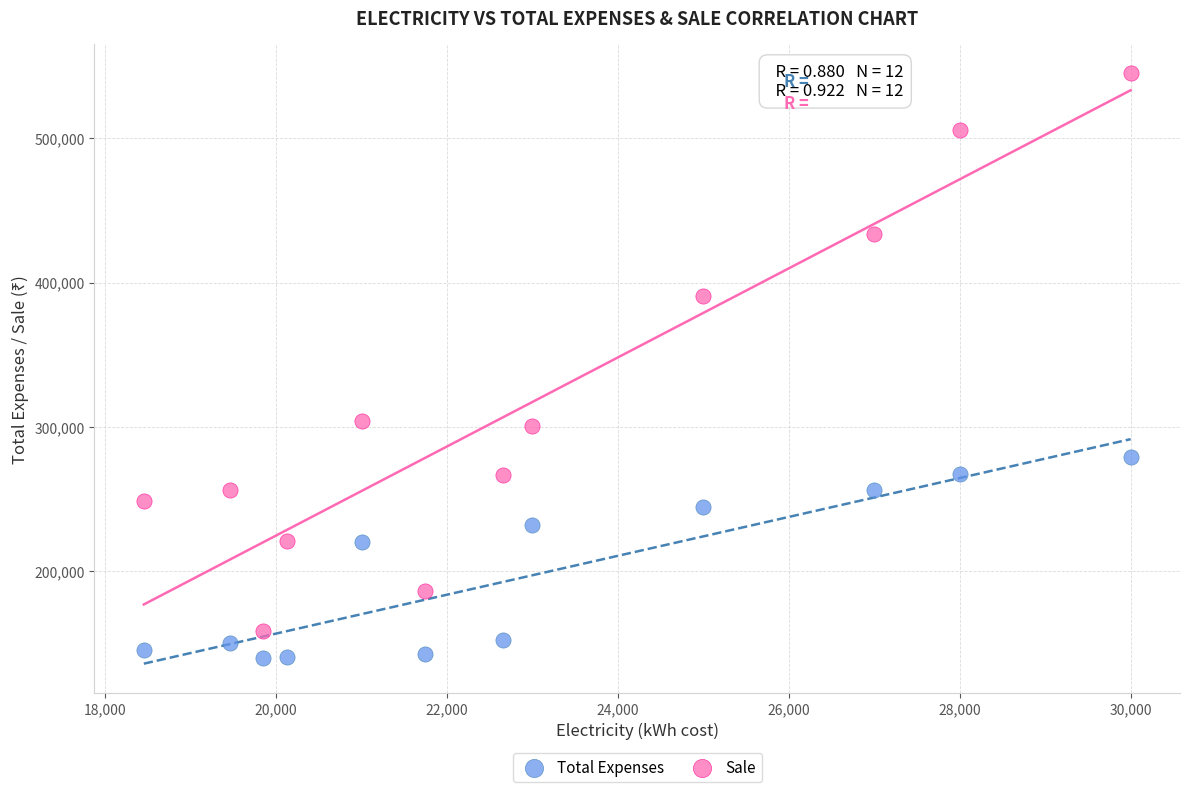

What are all the series names shown in the legend?

Total Expenses, Sale